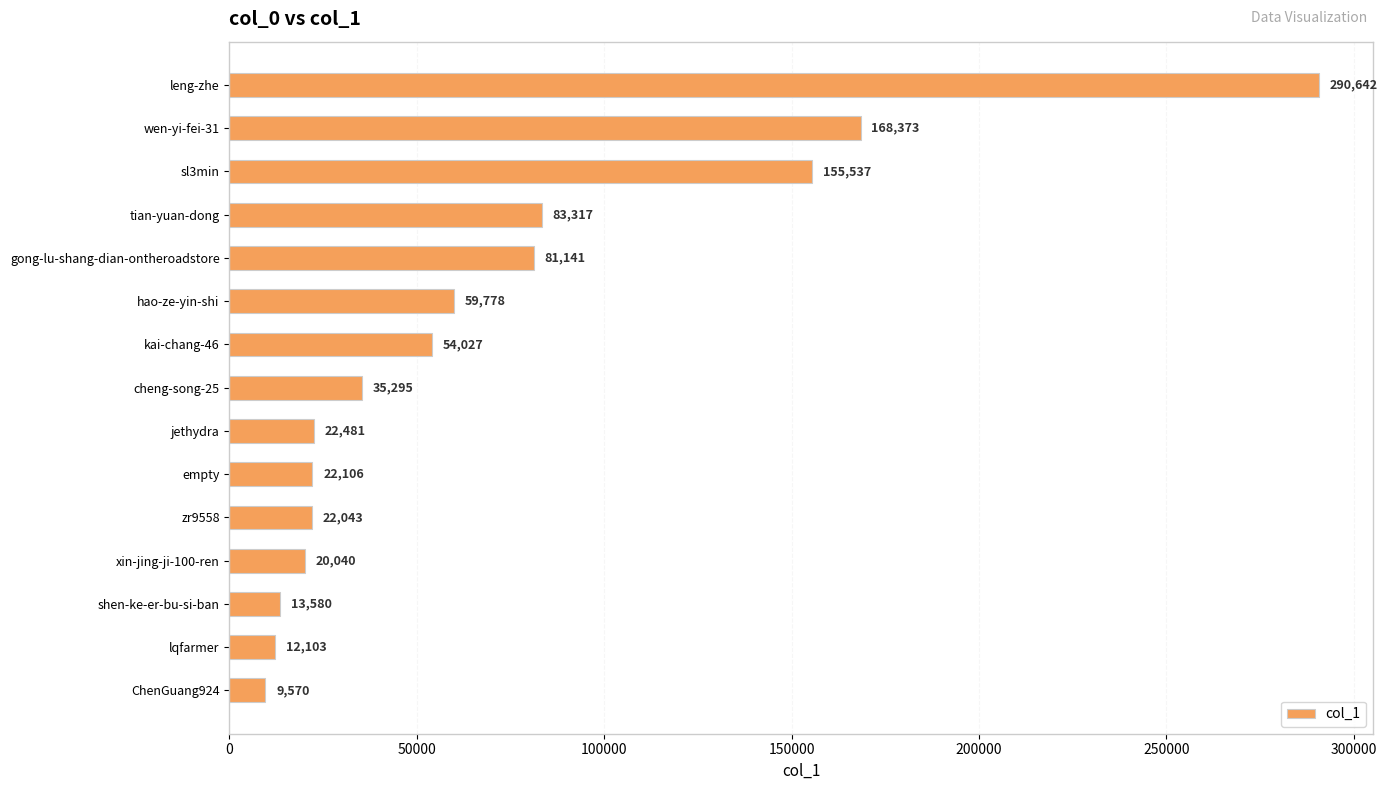

Between sl3min and shen-ke-er-bu-si-ban, which is larger?

sl3min